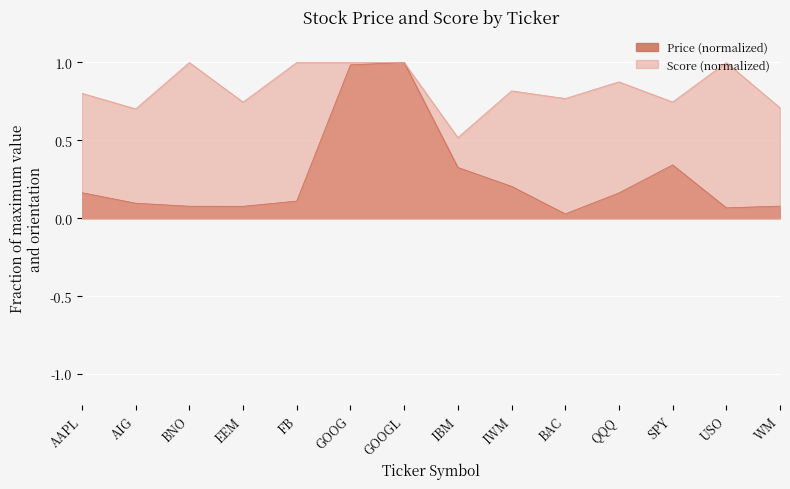

Which series has the widest spread of values?

Price (normalized)